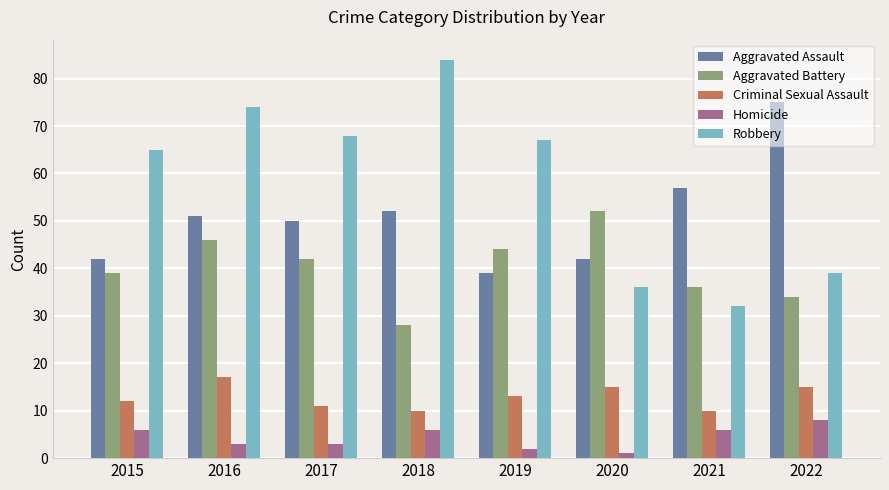

Which series changed the most between 2017 and 2021?

Robbery